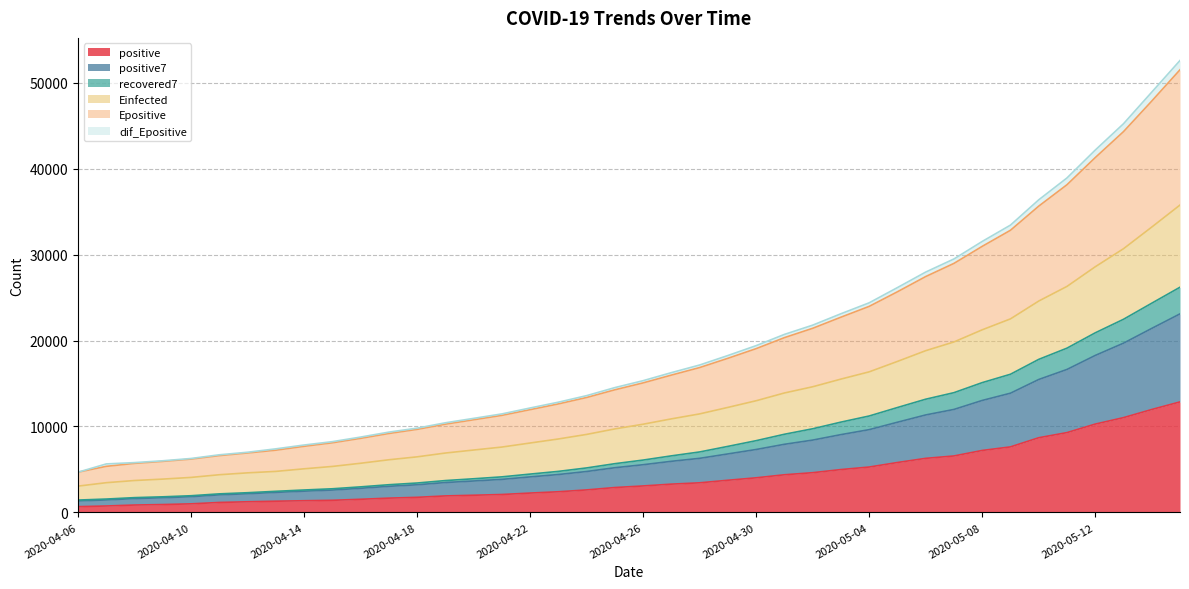

At which category is the sum across all series the highest?

2020-05-15